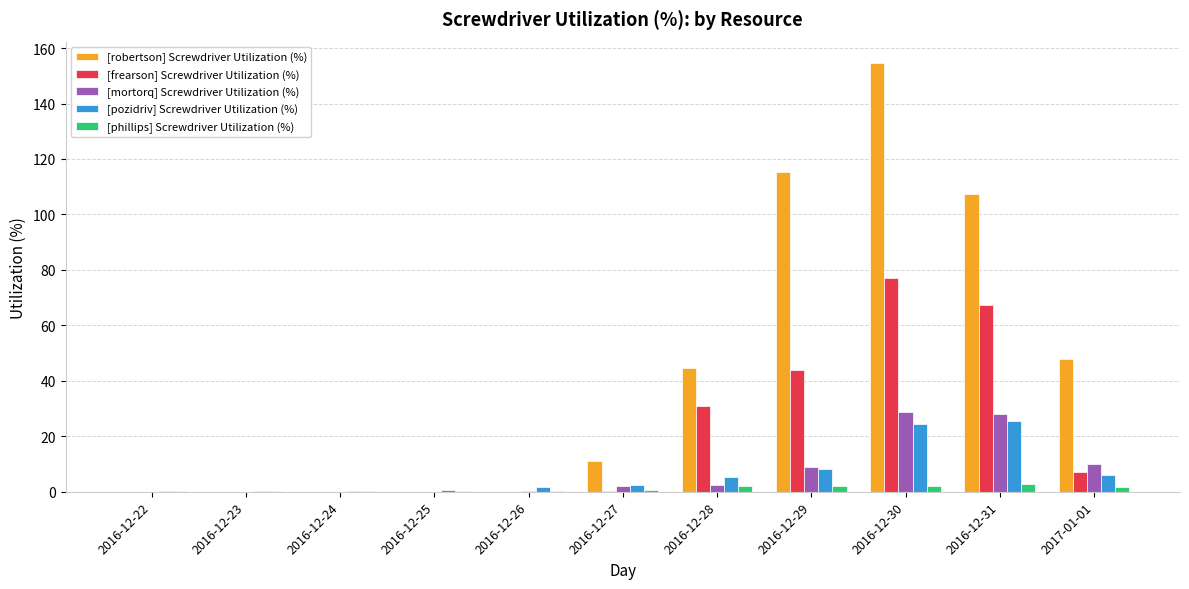

Which series has the largest total across all categories?

[robertson] Screwdriver Utilization (%)